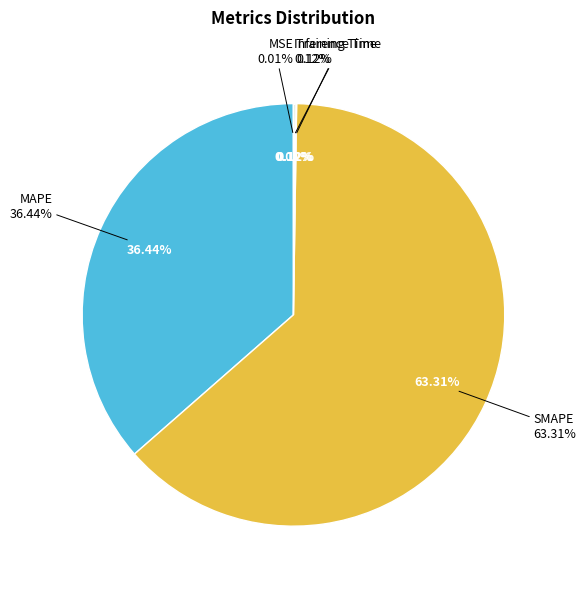

What is the smallest slice in the pie chart?

MSE